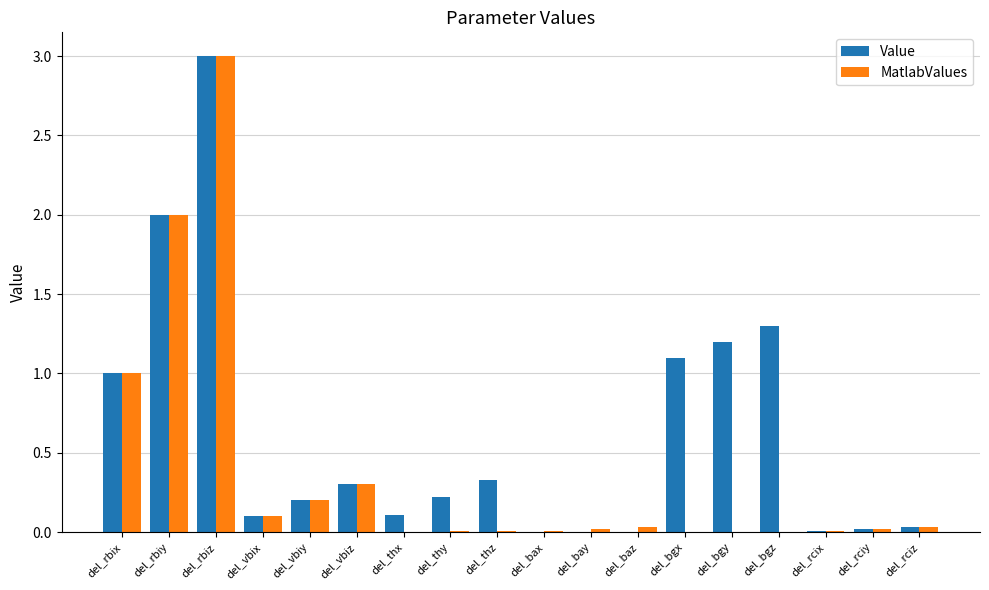

Which series changed the most between del_vbiz and del_bgy?

Value